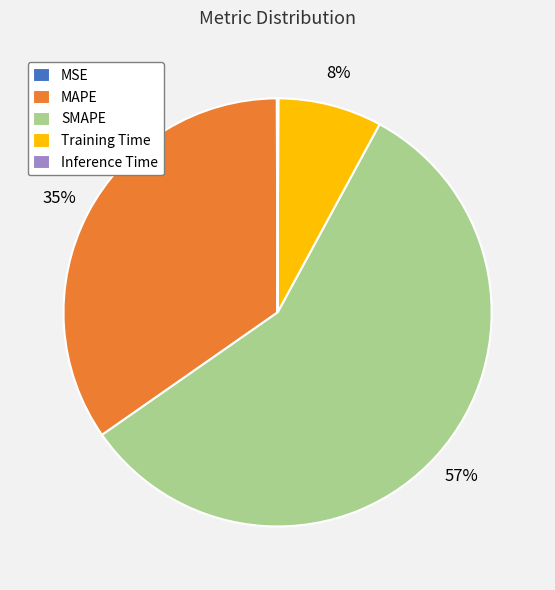

Which has a higher value, SMAPE or MAPE?

SMAPE